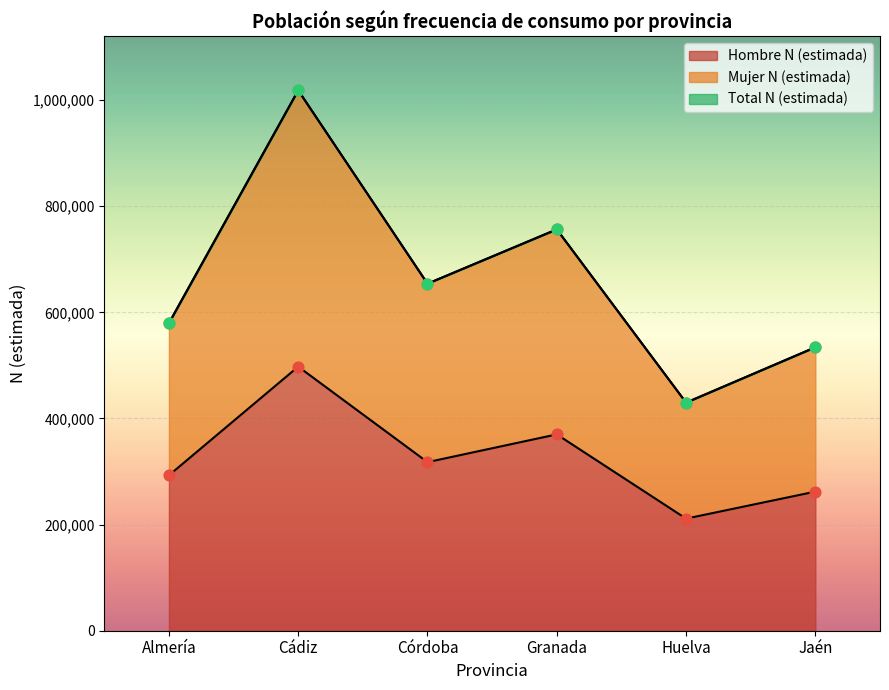

At how many categories does at least one series exceed 574696?

4